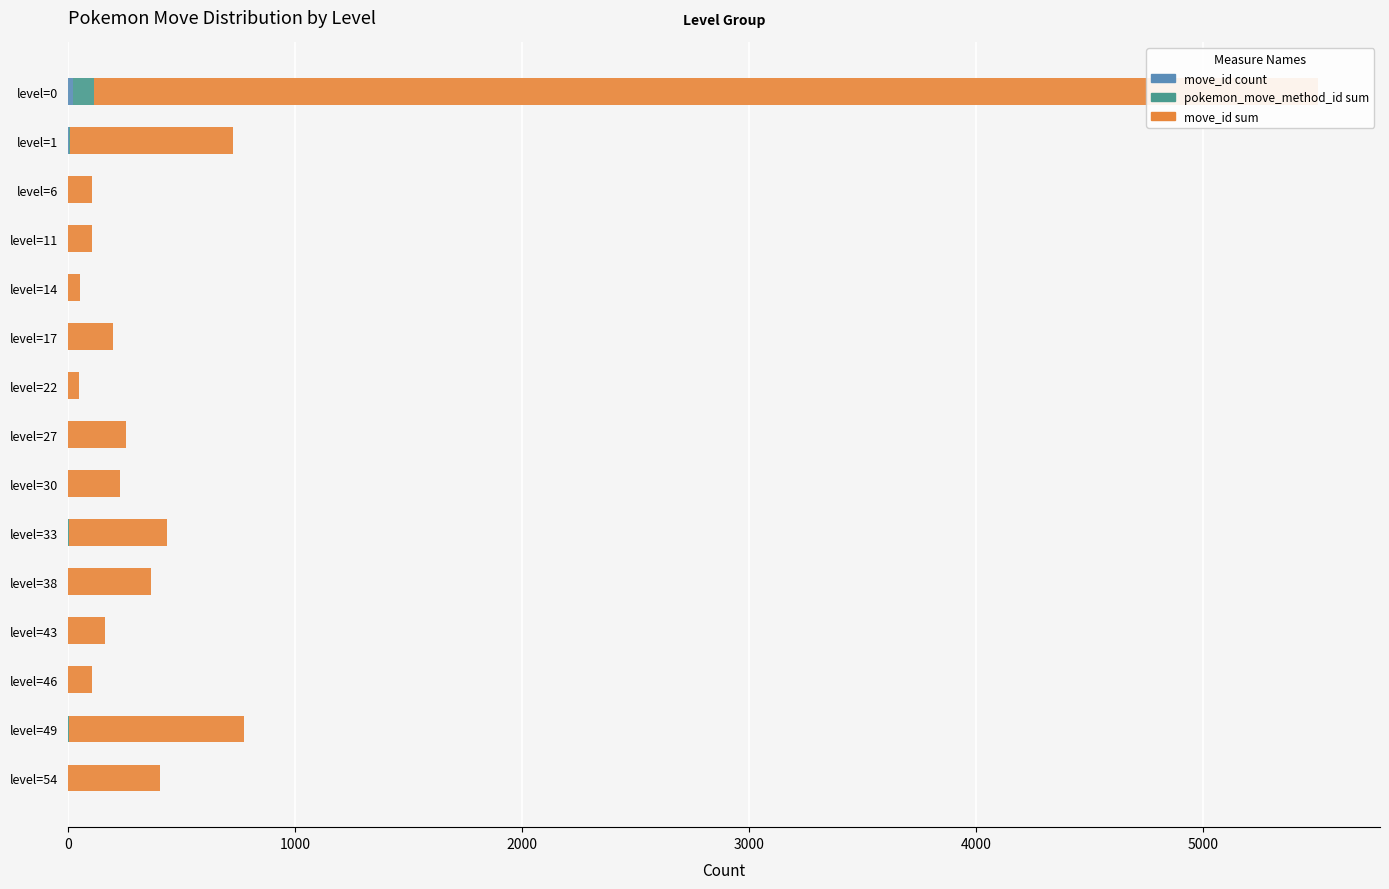

Reading left to right, extract all data points from this chart.

move_id count: 23	5	1	1	1	1	1	1	1	2	1	1	1	2	1
pokemon_move_method_id sum: 92	5	1	1	1	1	1	1	1	2	1	1	1	2	1
move_id sum: 5391	716	104	104	49	197	48	253	228	431	364	163	103	772	403